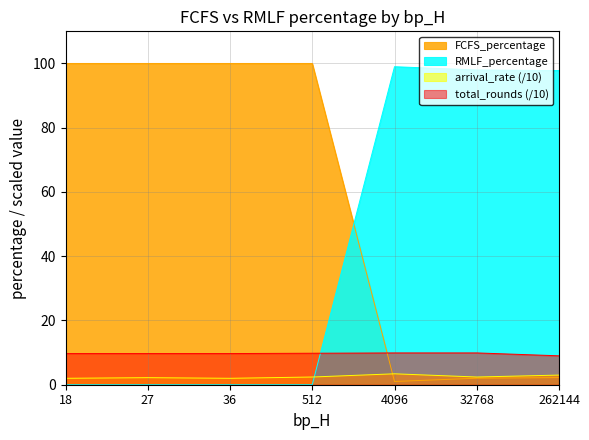

What is the total value across all series at 36?

111.7